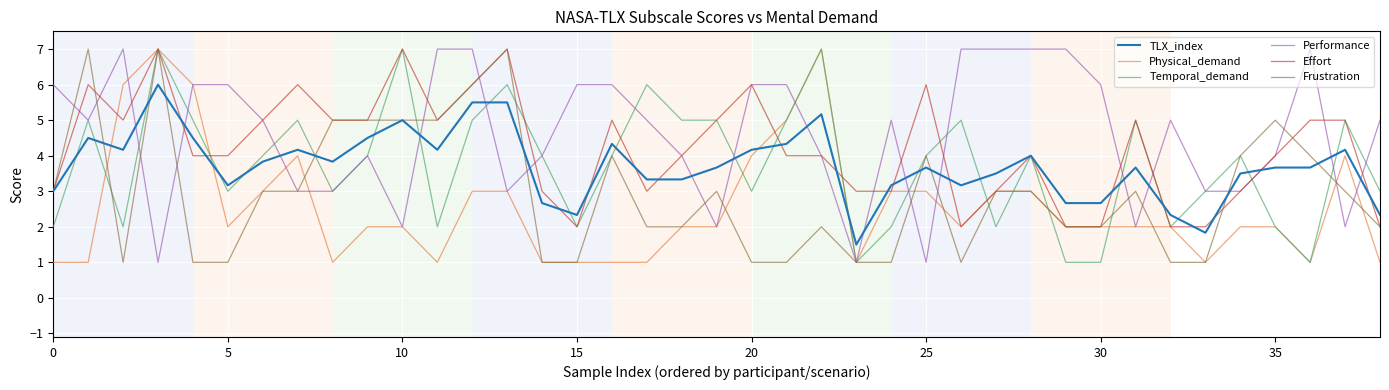

What is the maximum value shown in the chart?

7.0